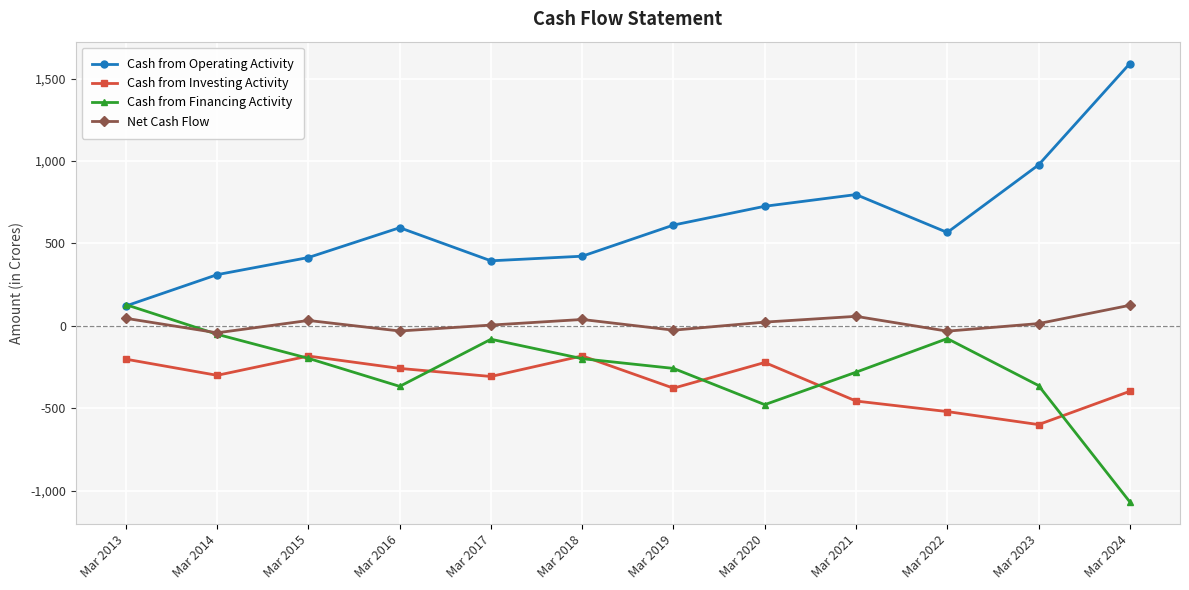

How many lines are shown in the chart?

4